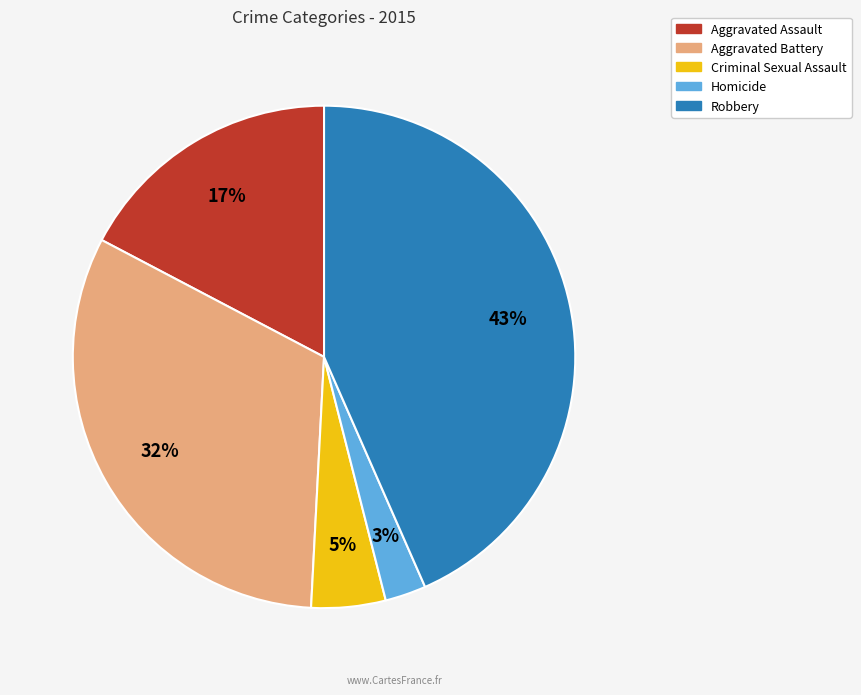

To the nearest percent, what is the average slice percentage?

20%